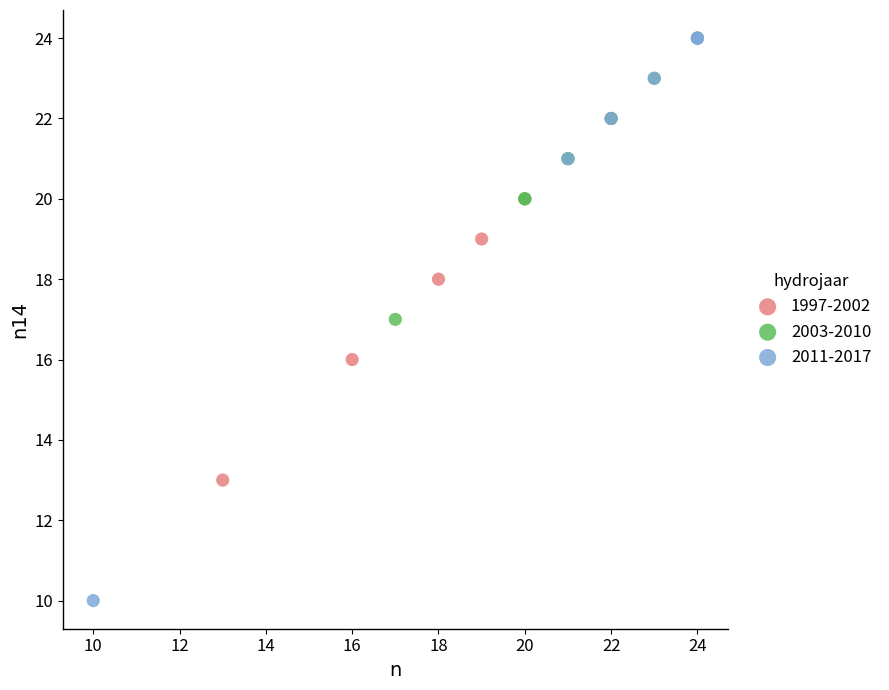

Which series reaches the minimum Y coordinate?

2011-2017